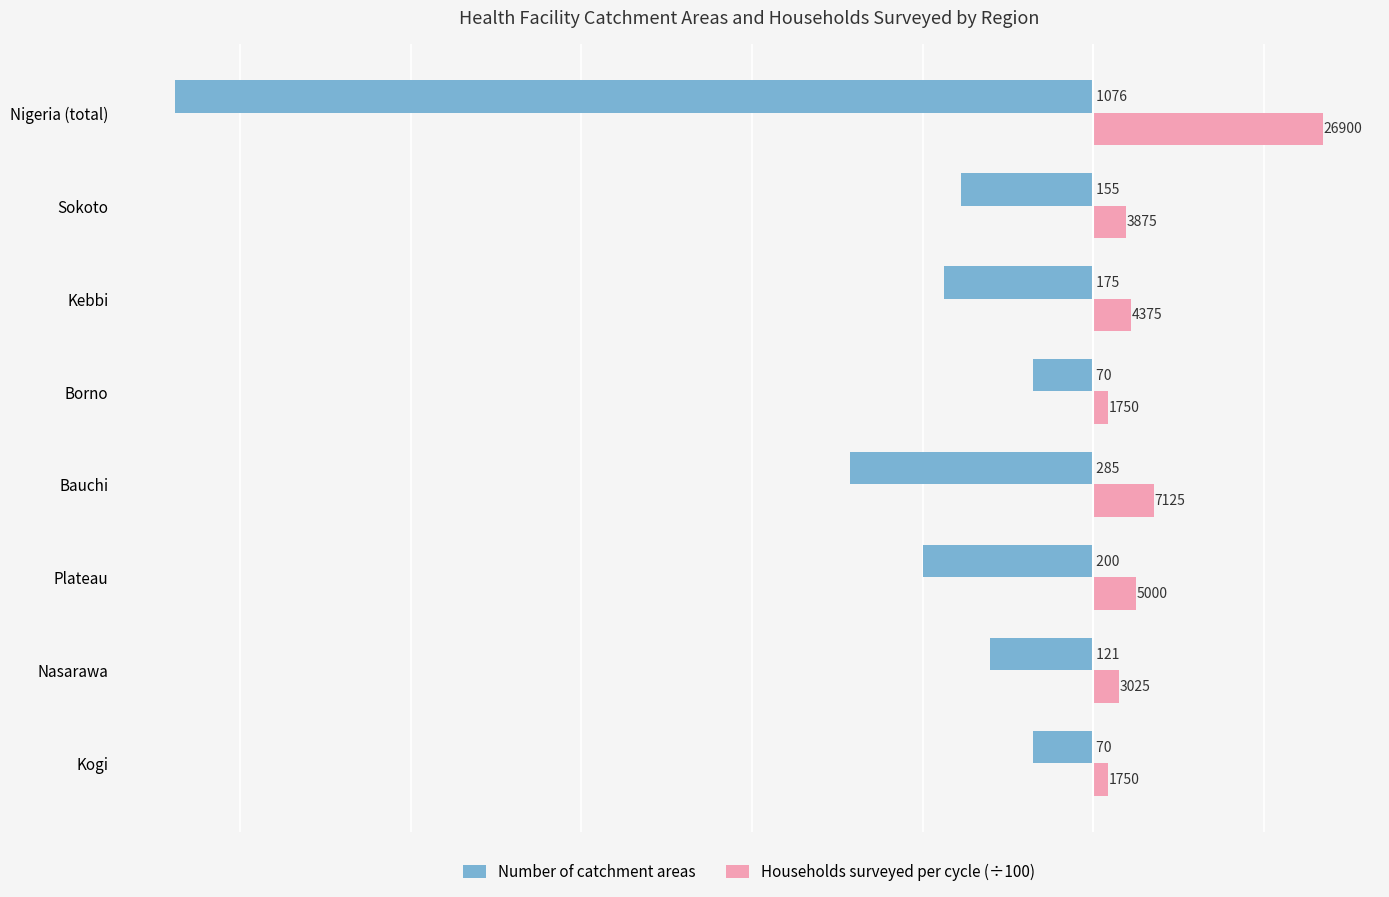

Rank the series by their average value, from lowest to highest.

Number of catchment areas, Households surveyed per cycle (÷100)